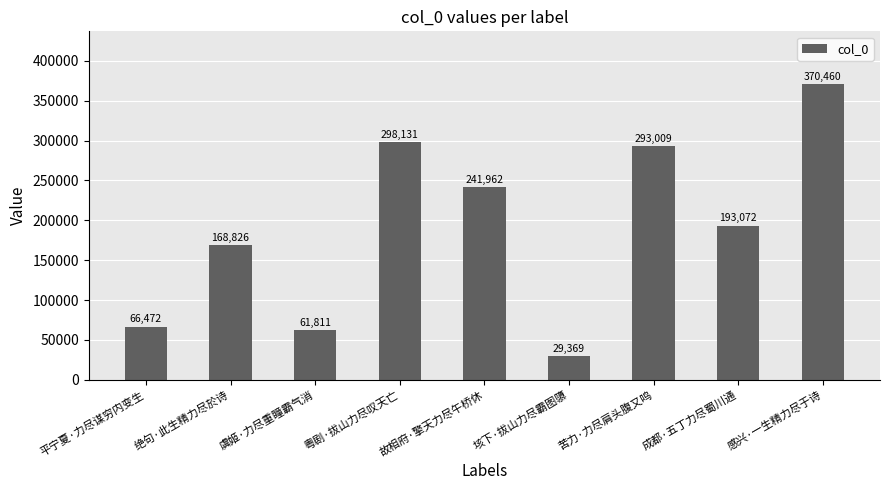

Where does the data first go above 193072?

粤剧·拔山力尽叹天亡